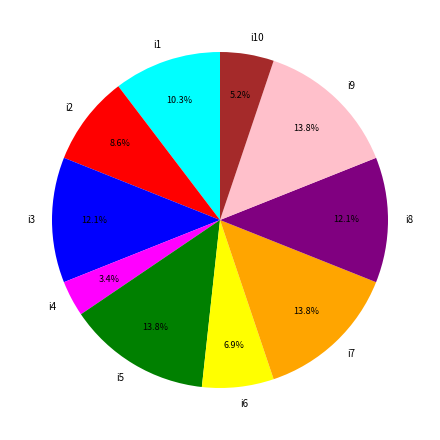

What percentage is the i3 slice, to the nearest percent?

12%